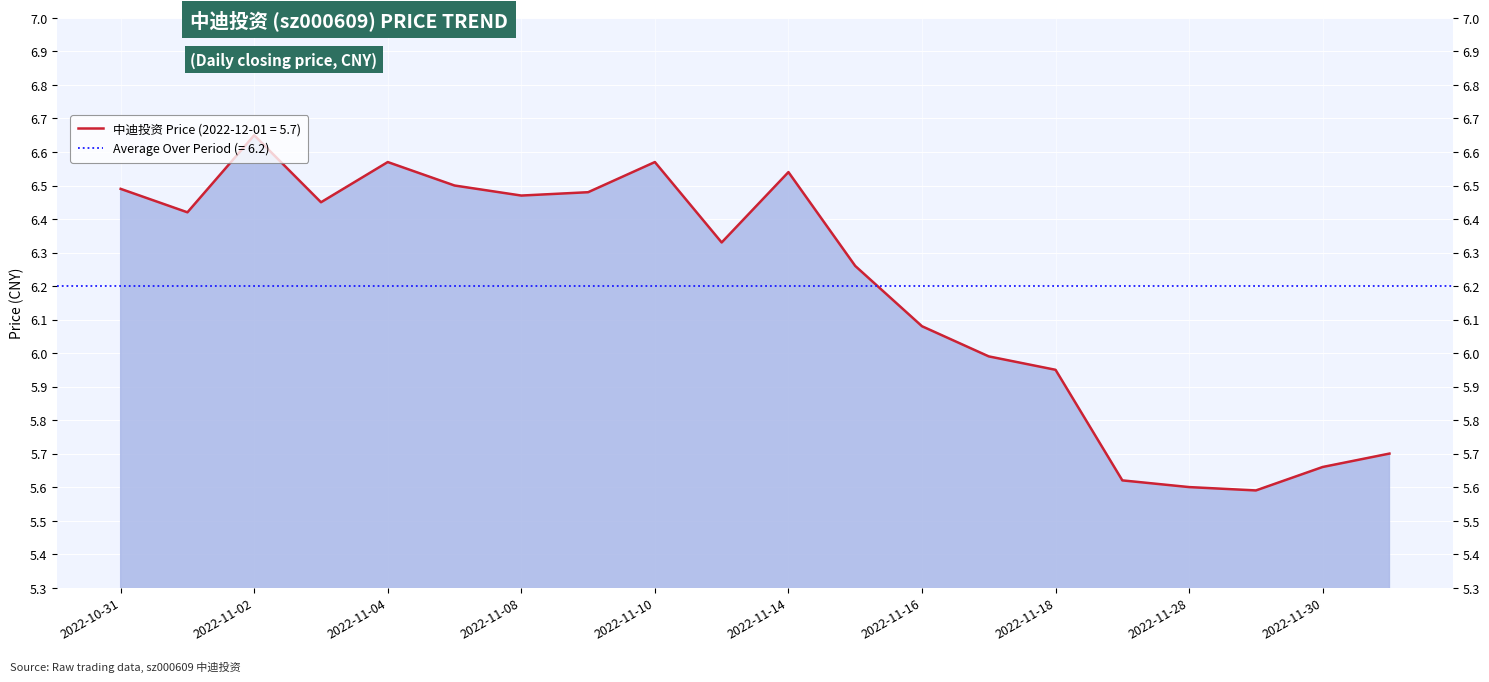

What position from the left is 2022-11-02?

3